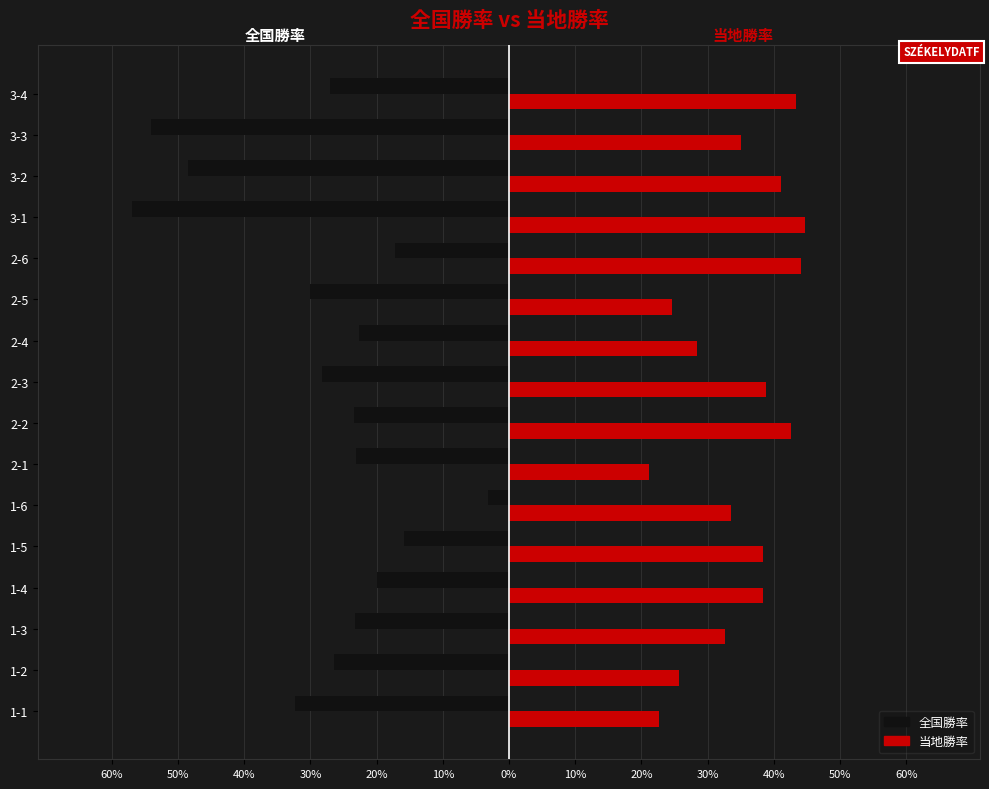

What is the sum of all 全国勝率 values?

-452.3